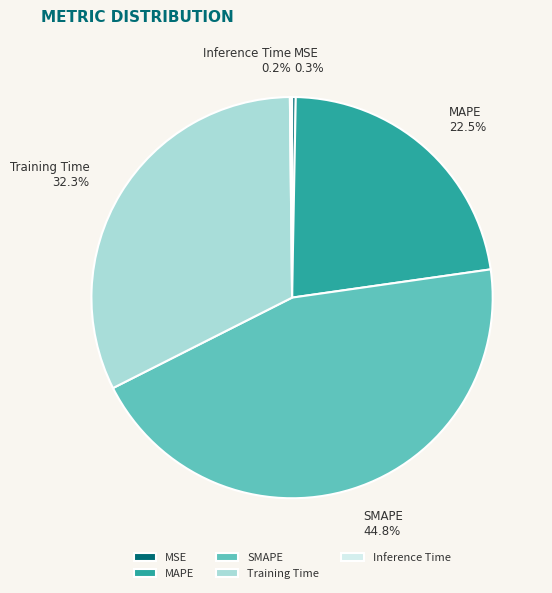

Combined, what portion of the pie is MSE and SMAPE?

45.1%